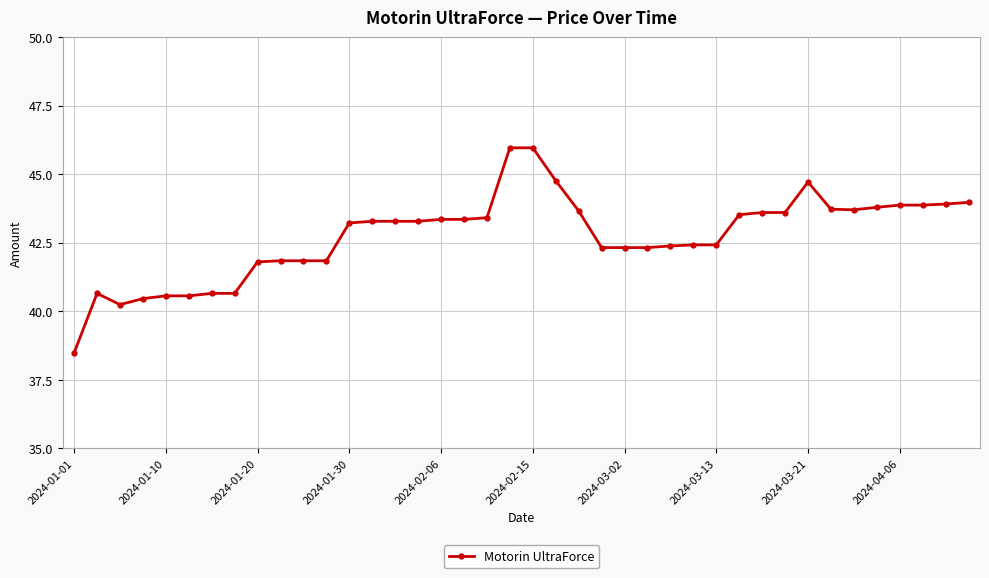

What is the value of the 11th point from the left?

41.8